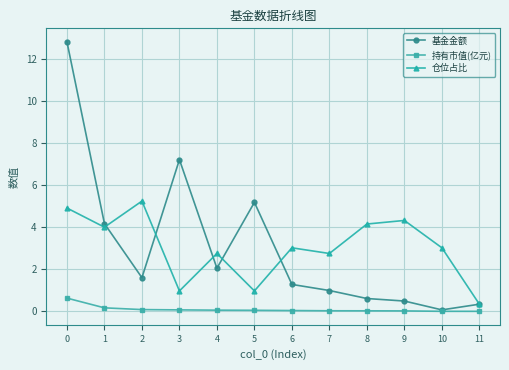

At which category does 仓位占比 reach its first local valley?

1